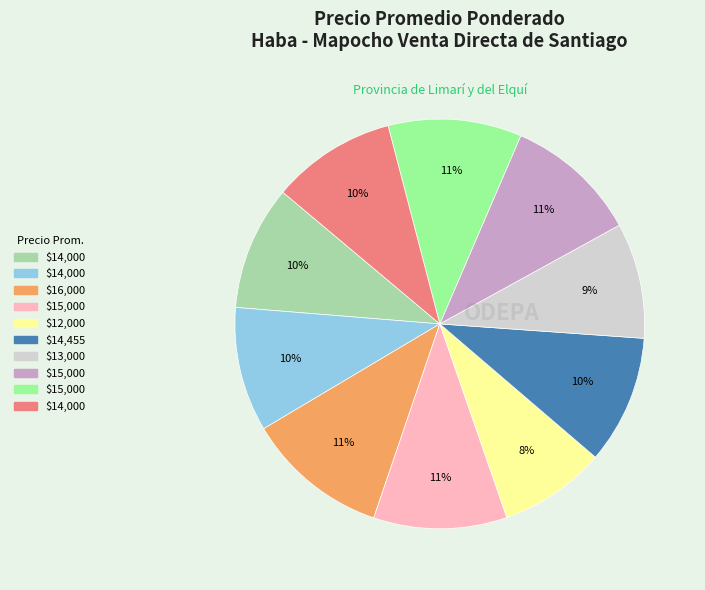

Is there any slice that represents more than half of the pie?

No